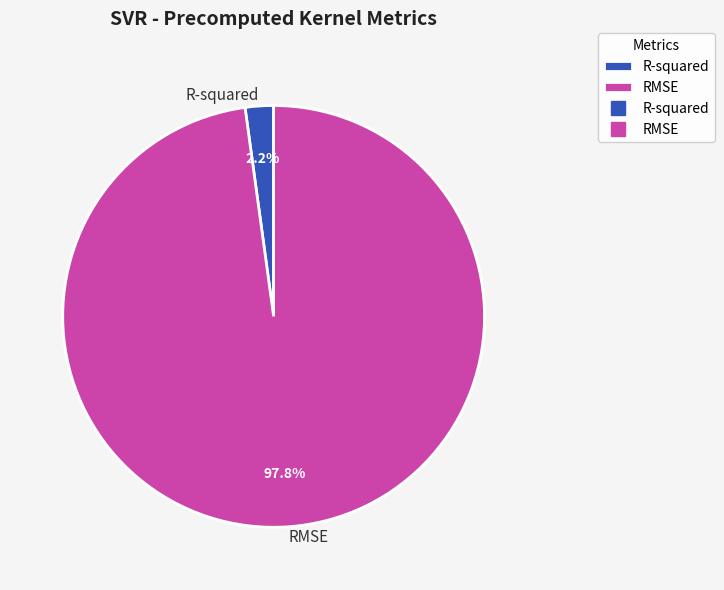

Which has a higher value, R-squared or RMSE?

RMSE